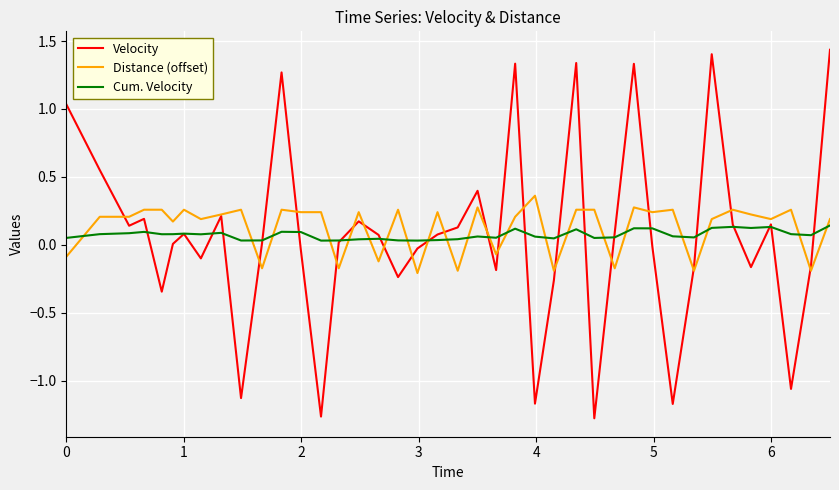

Which series has the largest range (max minus min)?

Velocity